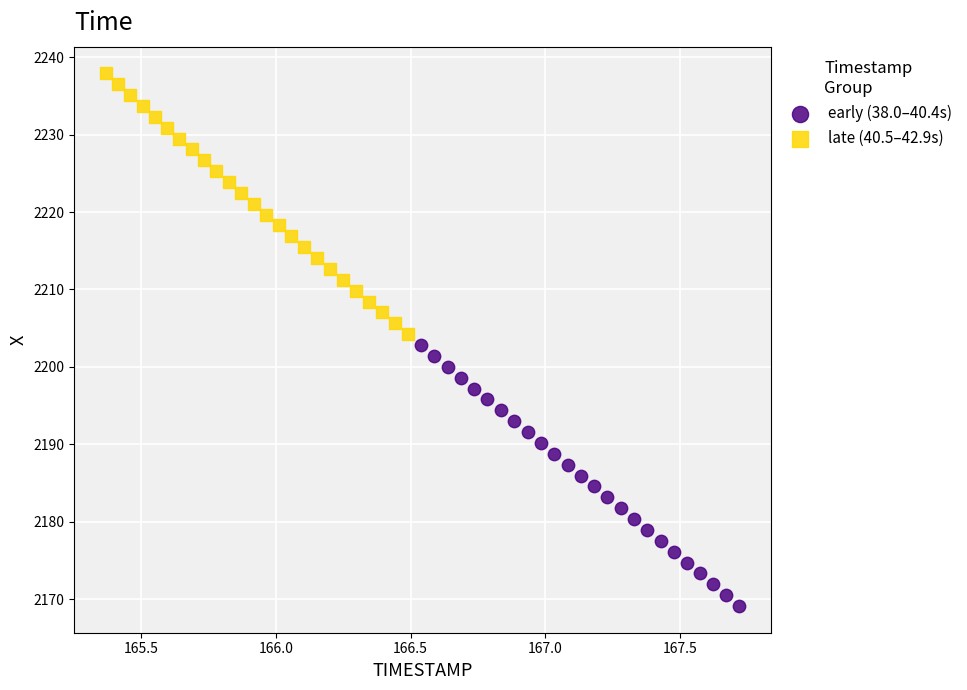

Which series reaches the minimum Y coordinate?

early (38.0–40.4s)